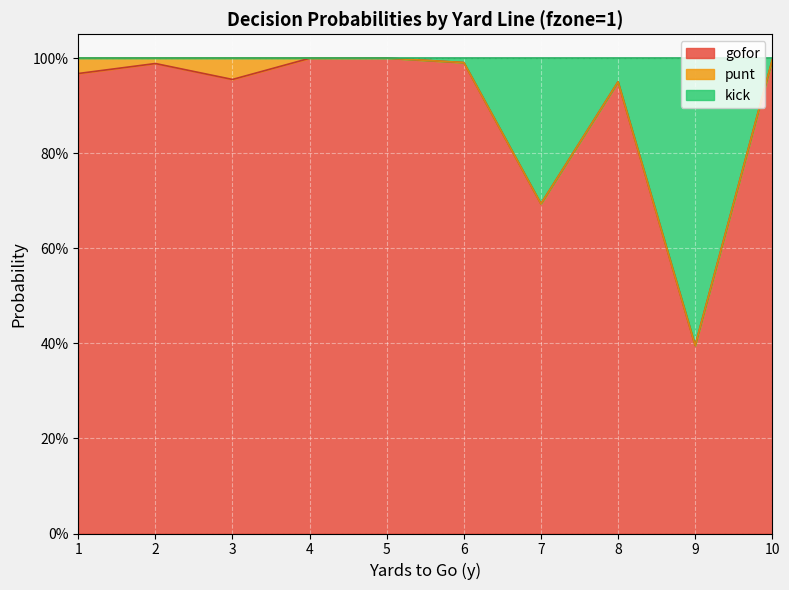

True or false: gofor and kick intersect in this chart.

False